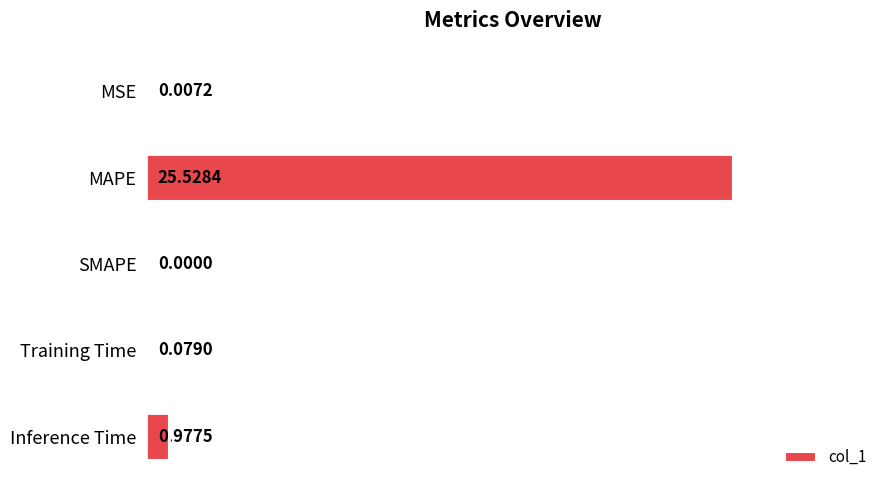

Where is the data nearest to the value 12?

Inference Time